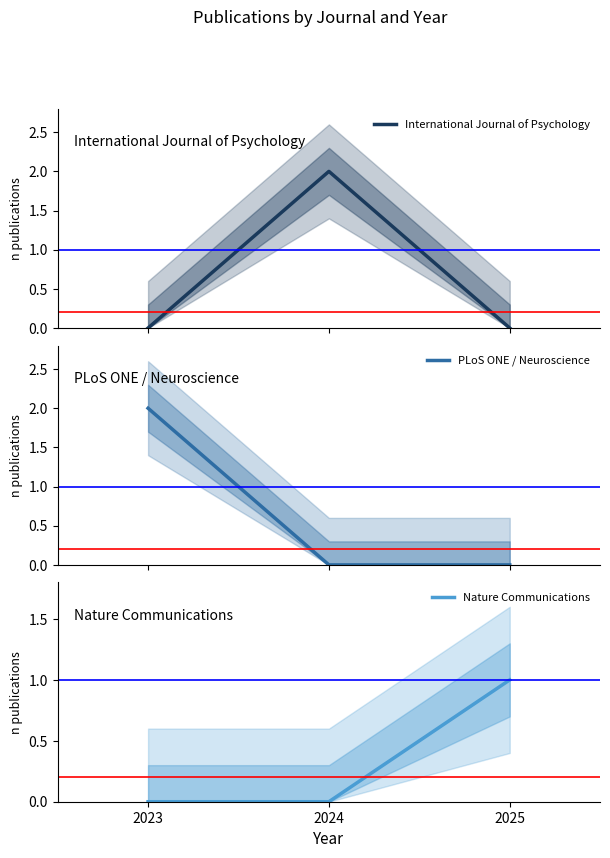

What are all the series names shown in the legend?

International Journal of Psychology, PLoS ONE / Neuroscience, Nature Communications